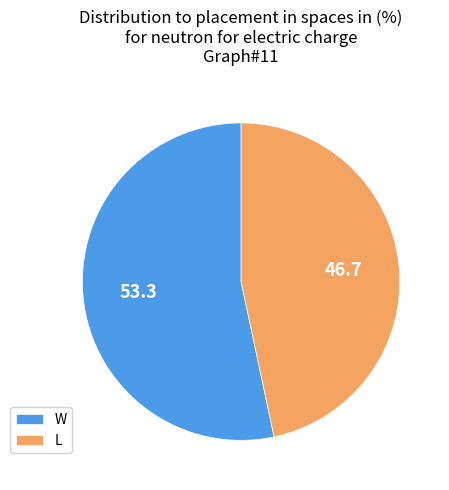

How many segments does this pie chart have?

2